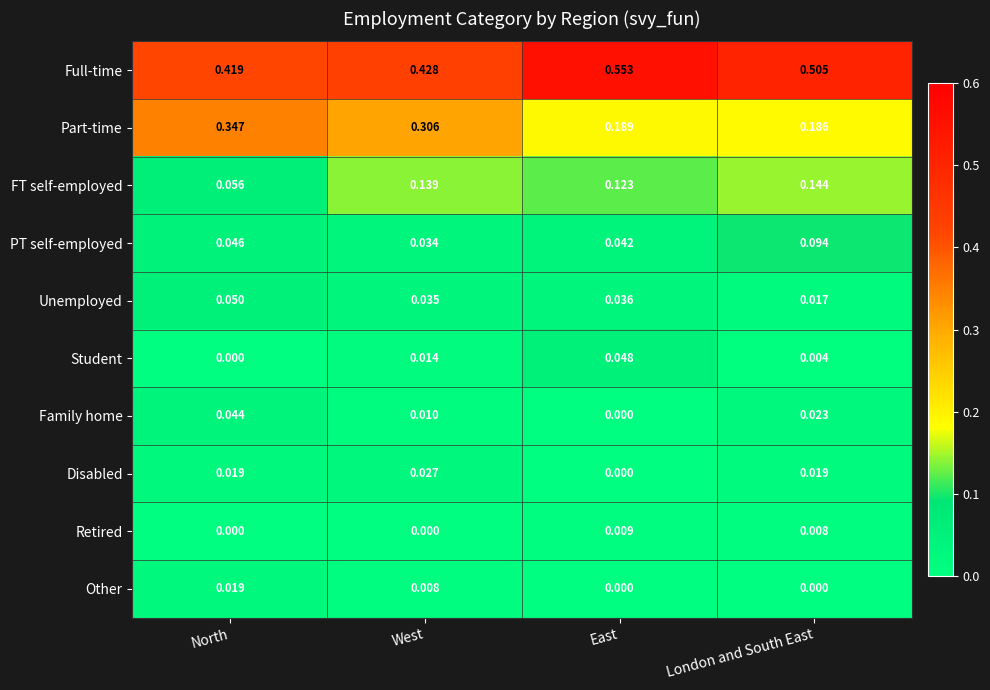

Between West and London and South East, which series saw the biggest shift?

Part-time